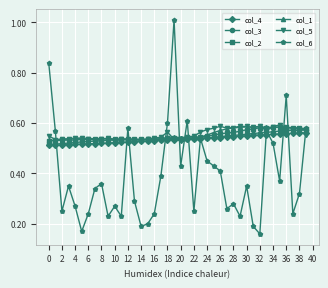

Which series has the largest range (max minus min)?

col_6